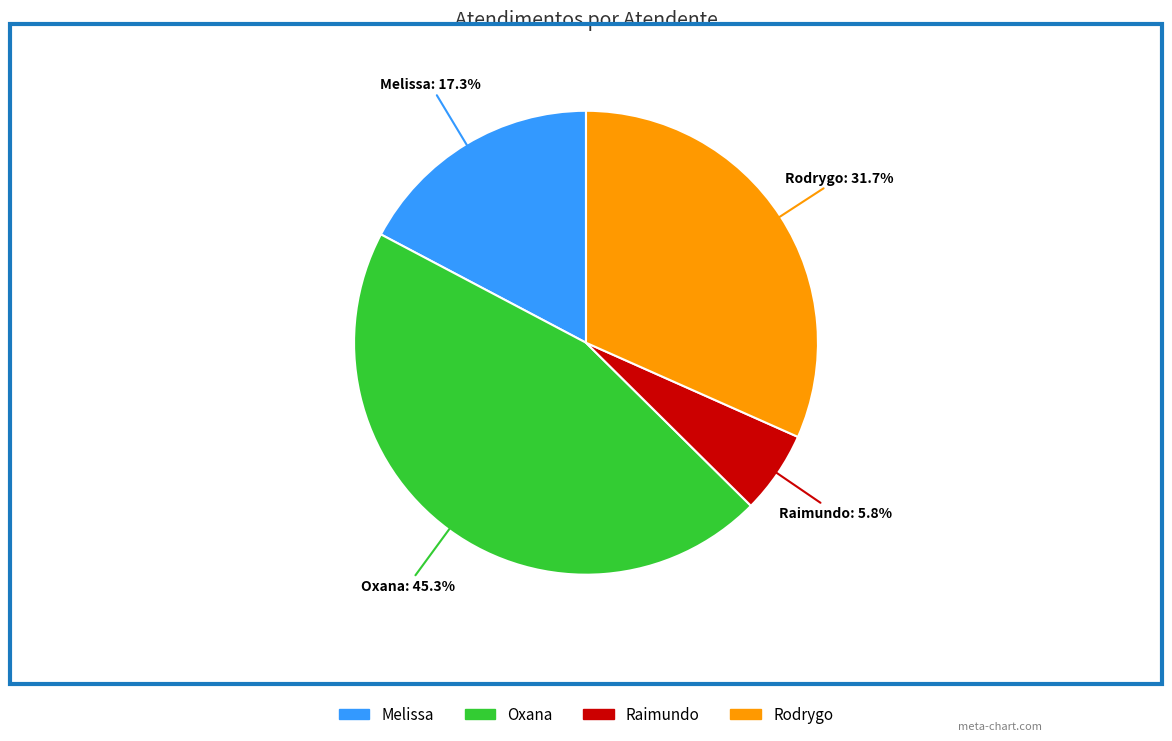

How many segments does this pie chart have?

4